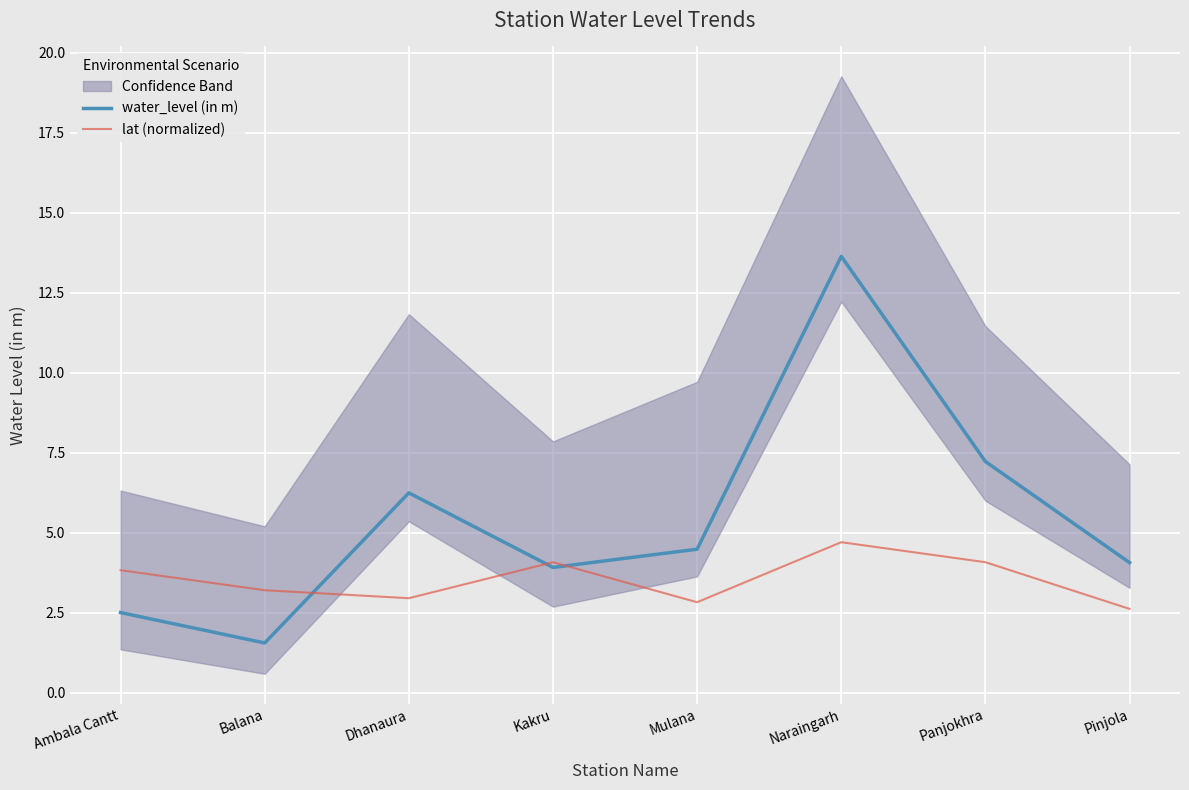

What is the difference between the maximum and second lowest values in the lat (normalized) series?

1.9